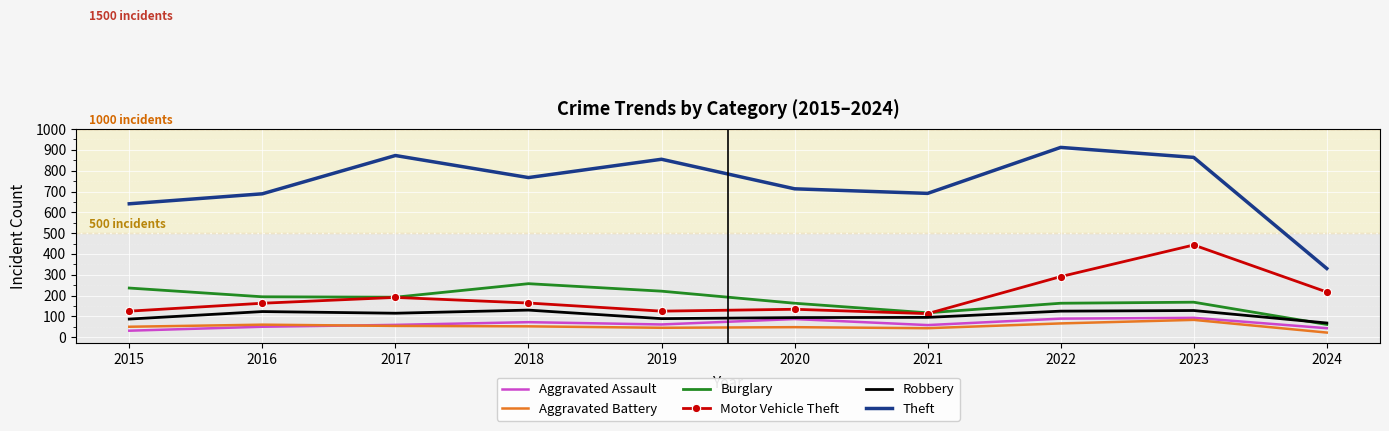

Which category has the highest value in the Motor Vehicle Theft series?

2023